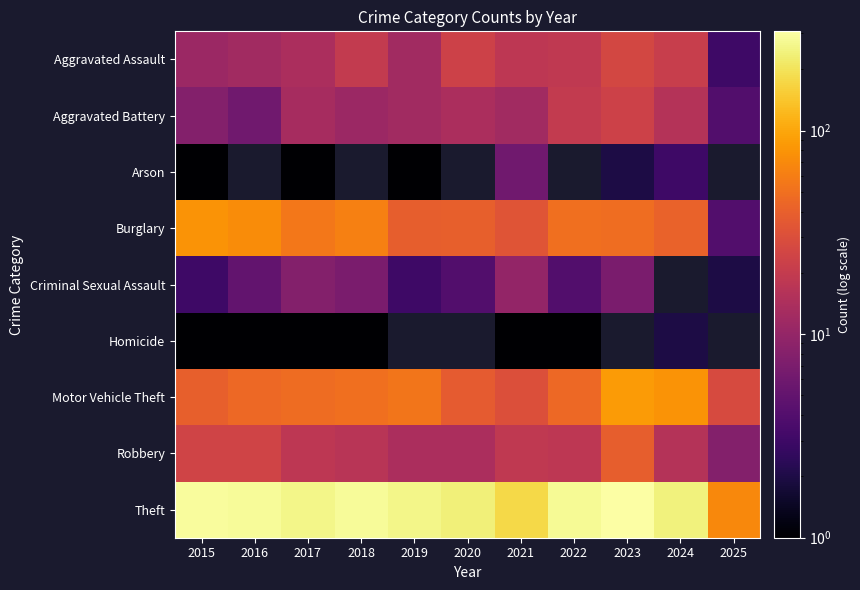

At which label is Aggravated Battery closest to 13?

2017